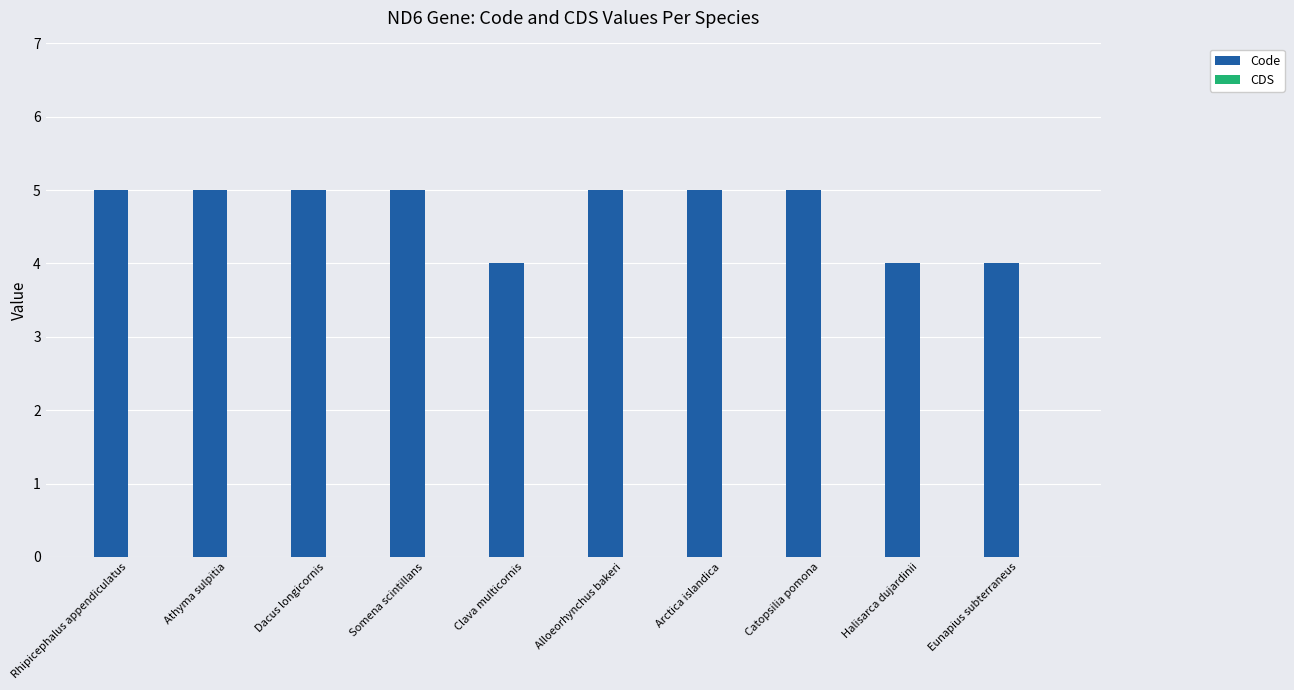

Reading left to right, what are all the values shown in this chart?

Rhipicephalus appendiculatus=5	Athyma sulpitia=5	Dacus longicornis=5	Somena scintillans=5	Clava multicornis=4	Alloeorhynchus bakeri=5	Arctica islandica=5	Catopsilia pomona=5	Halisarca dujardinii=4	Eunapius subterraneus=4